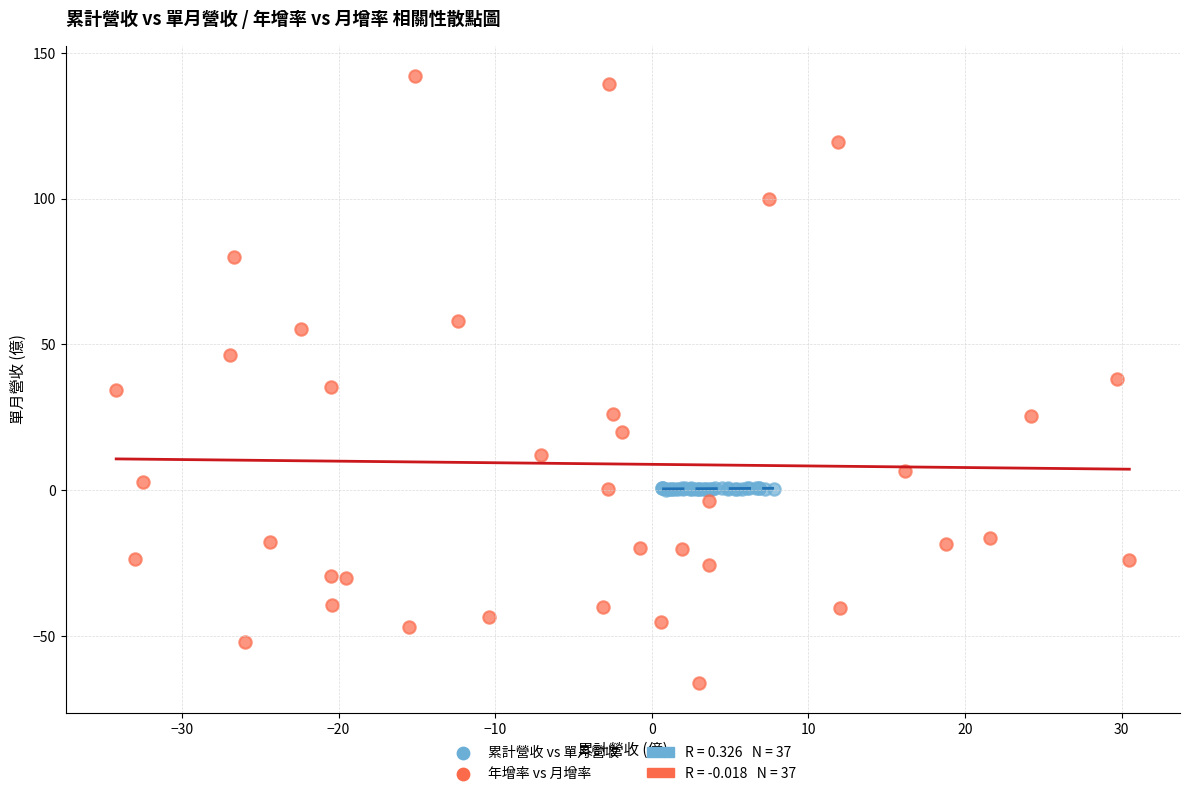

Which series has the widest spread of Y values?

年增率 vs 月增率